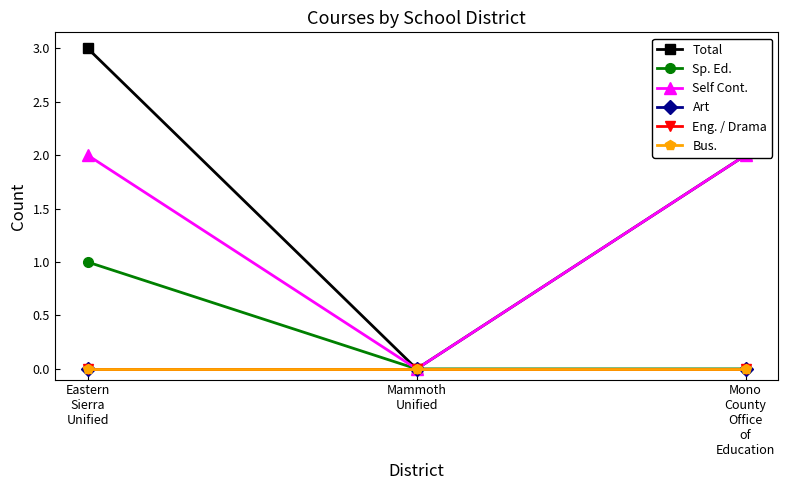

What is the difference between the highest and lowest values at Eastern
Sierra
Unified?

3